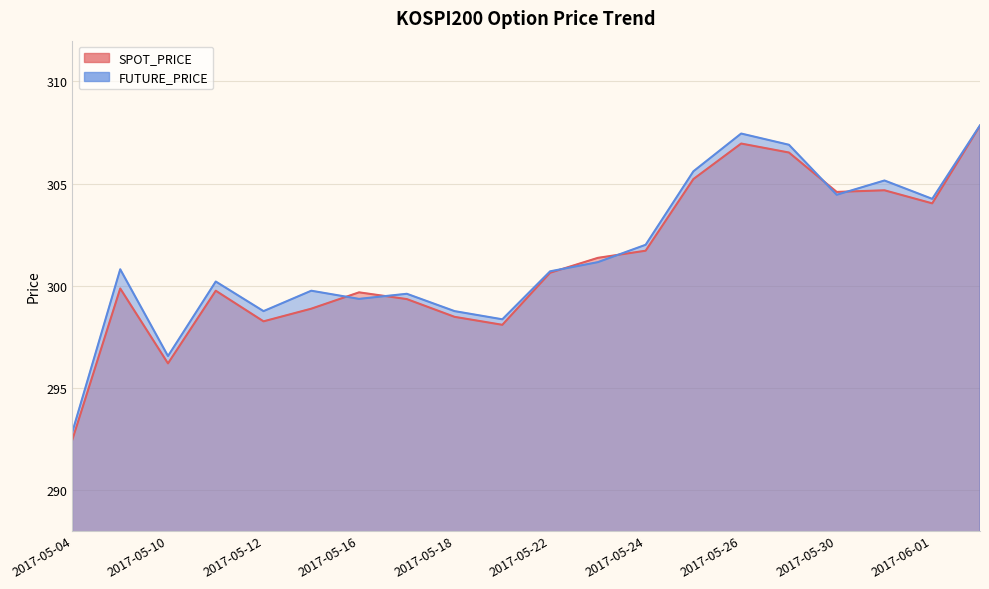

What is the approximate value of FUTURE_PRICE at 2017-05-12?

298.8